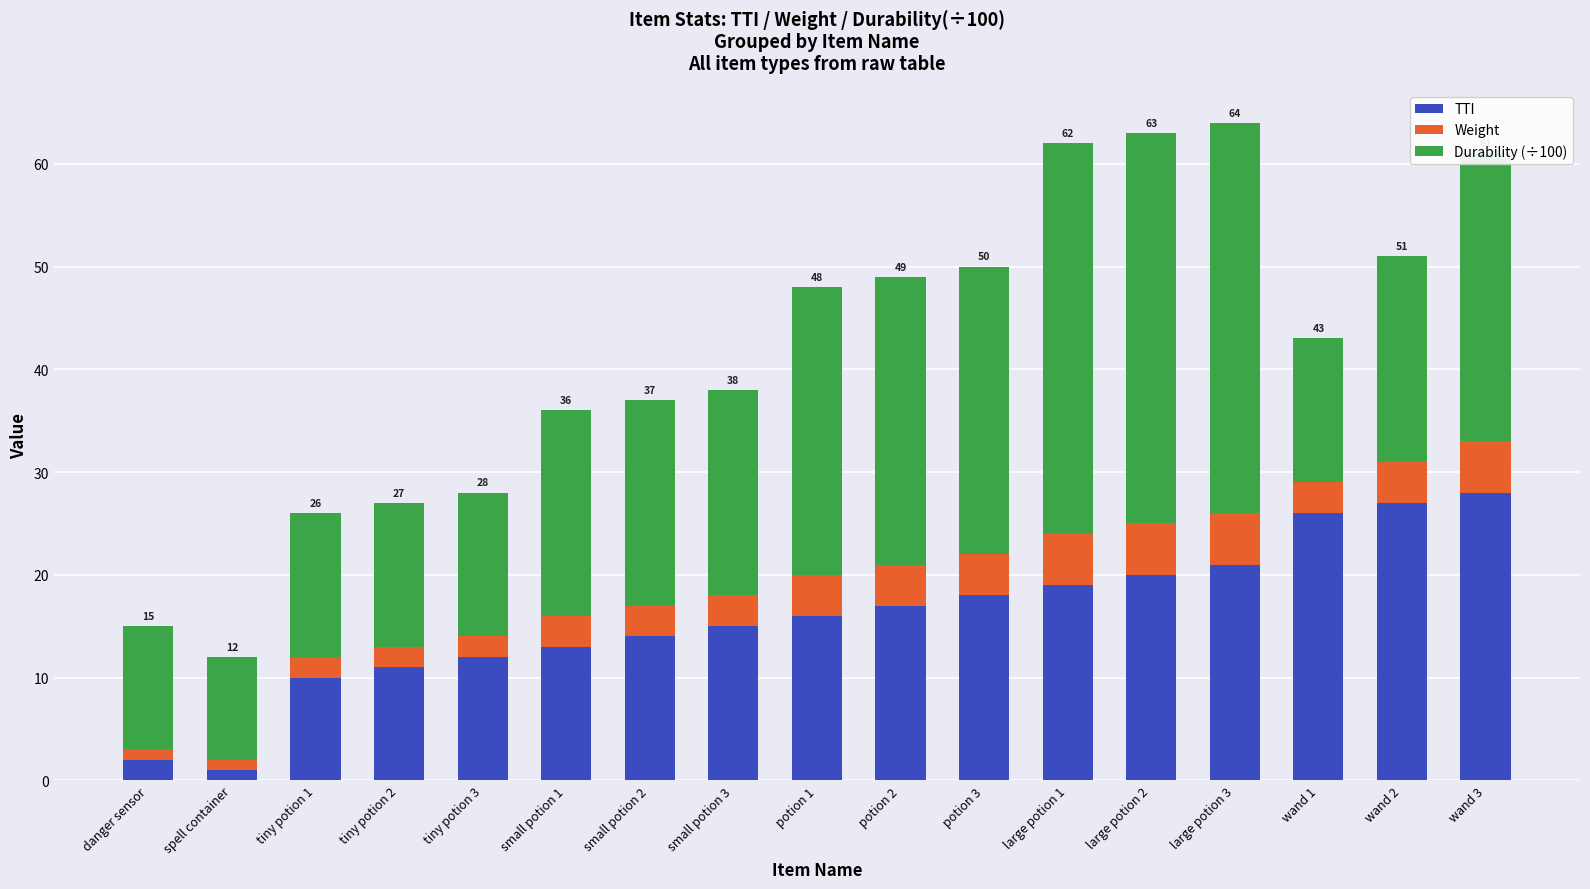

What is the average value of the TTI series?

16